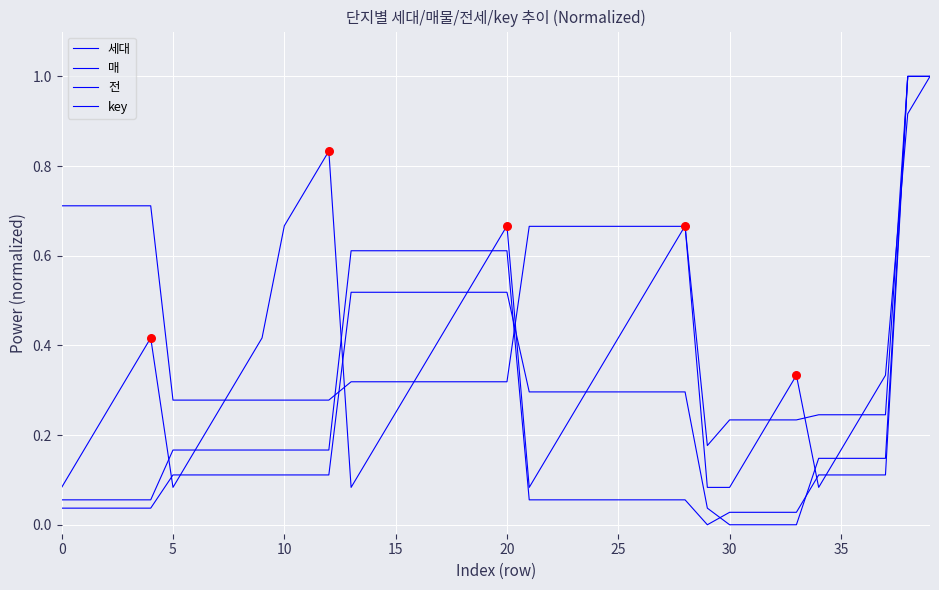

How many lines are shown in the chart?

4